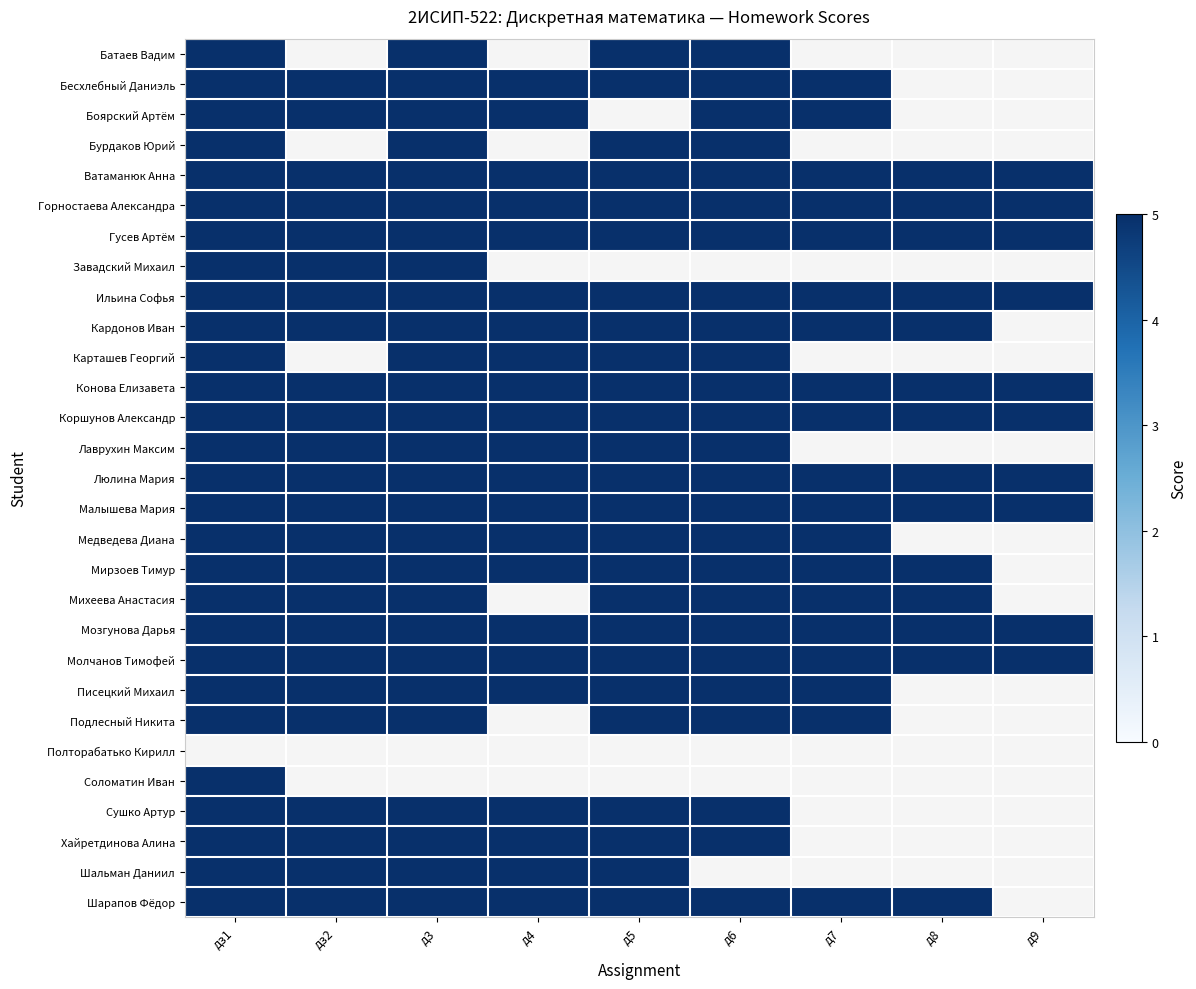

List the labels in order of Медведева Диана value, smallest first.

д8, д9, дз1, дз2, д3, д4, д5, д6, д7